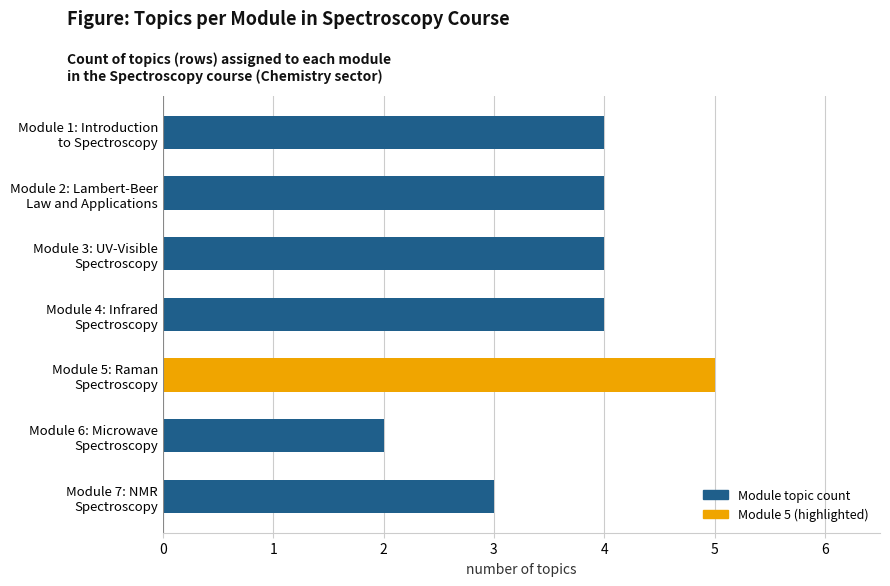

What is the maximum value shown in the chart?

5